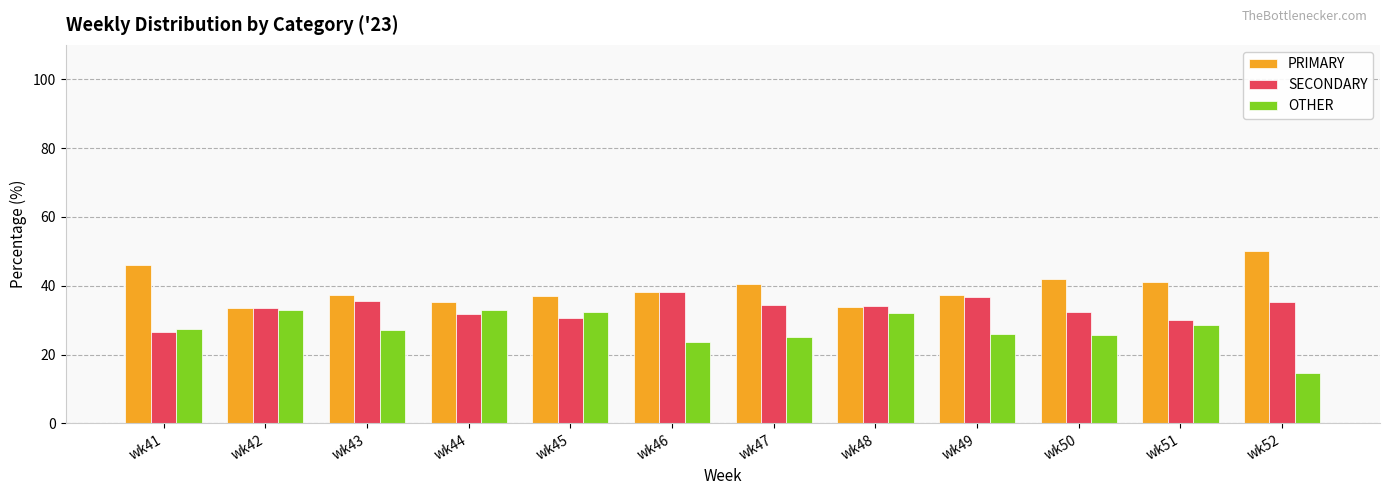

The OTHER series shows 27.4 at wk41. True or false?

True